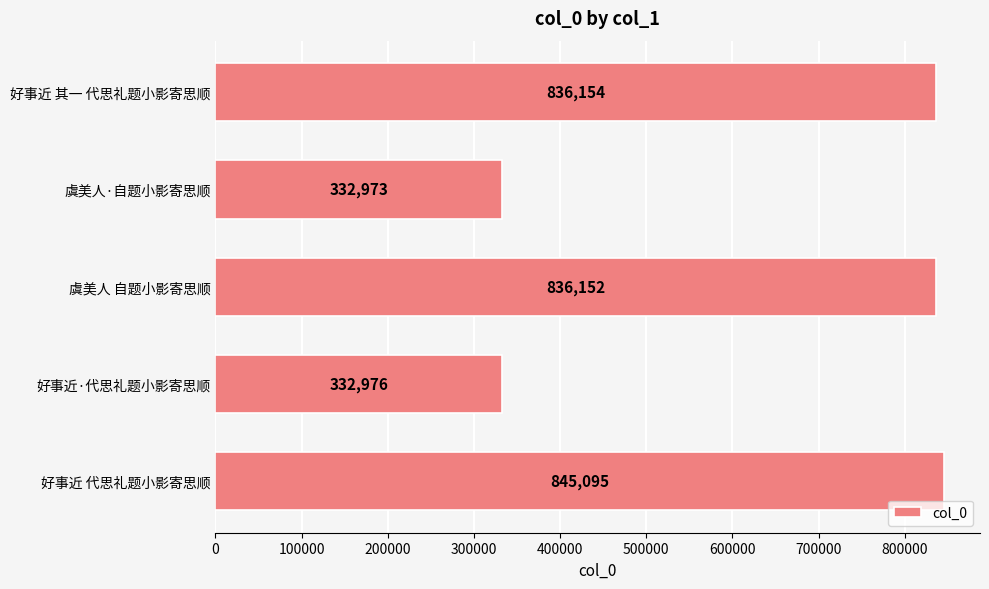

What is the minimum value shown in the chart?

332973